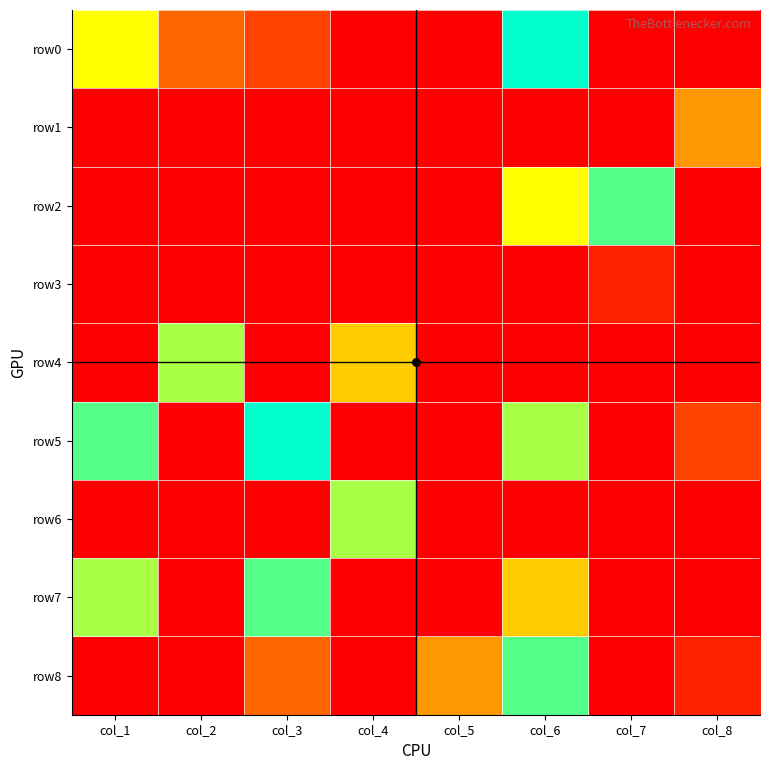

Between col_1 and col_3, which series saw the biggest shift?

row0